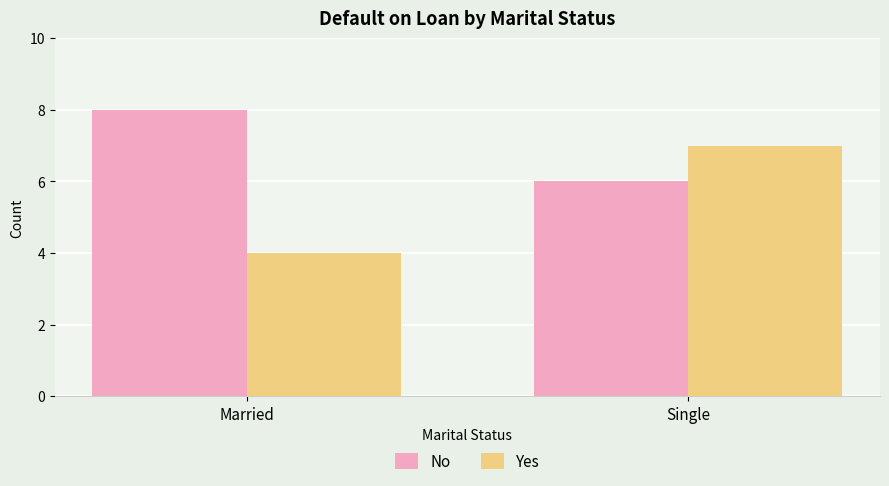

True or false: Yes has a value of 1 at Married.

False